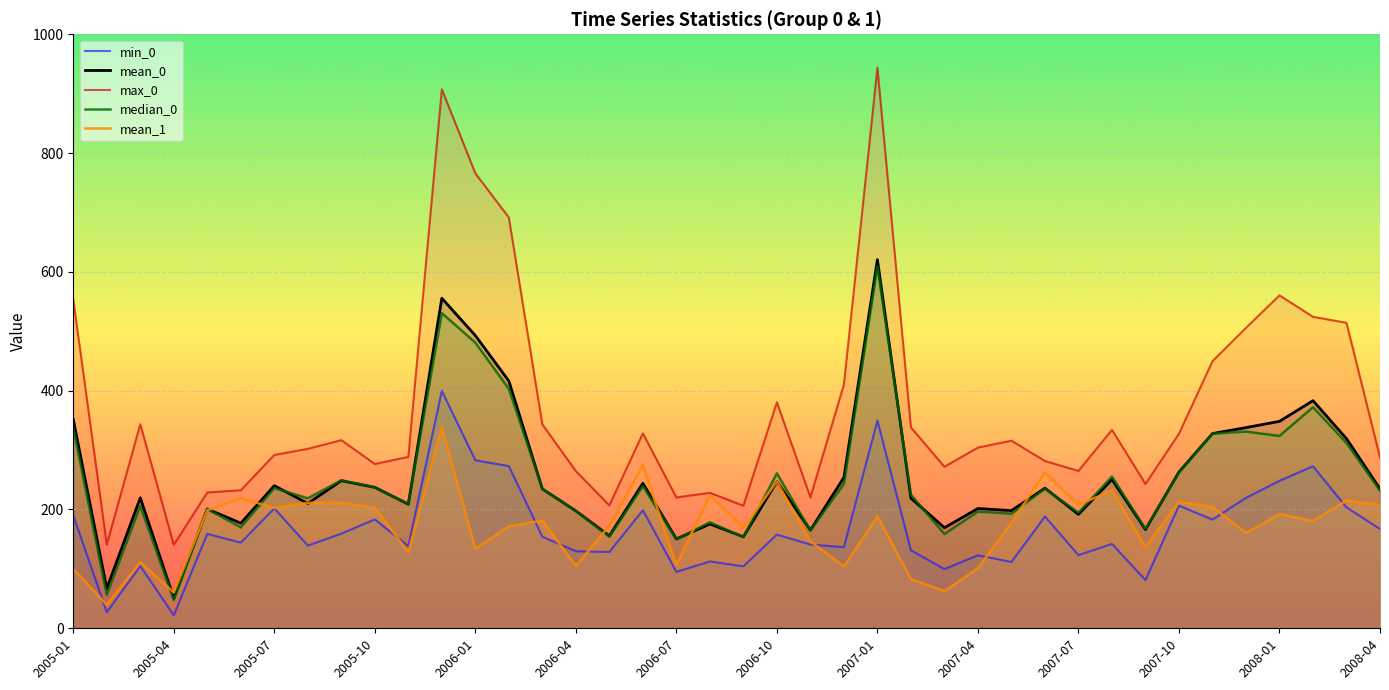

Which series has the largest total across all categories?

max_0